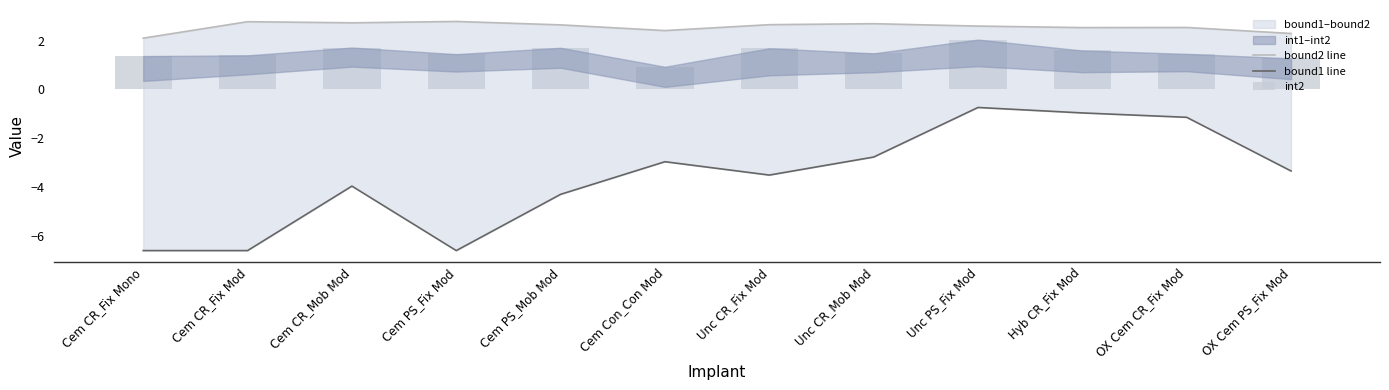

What is the greatest value displayed?

2.8